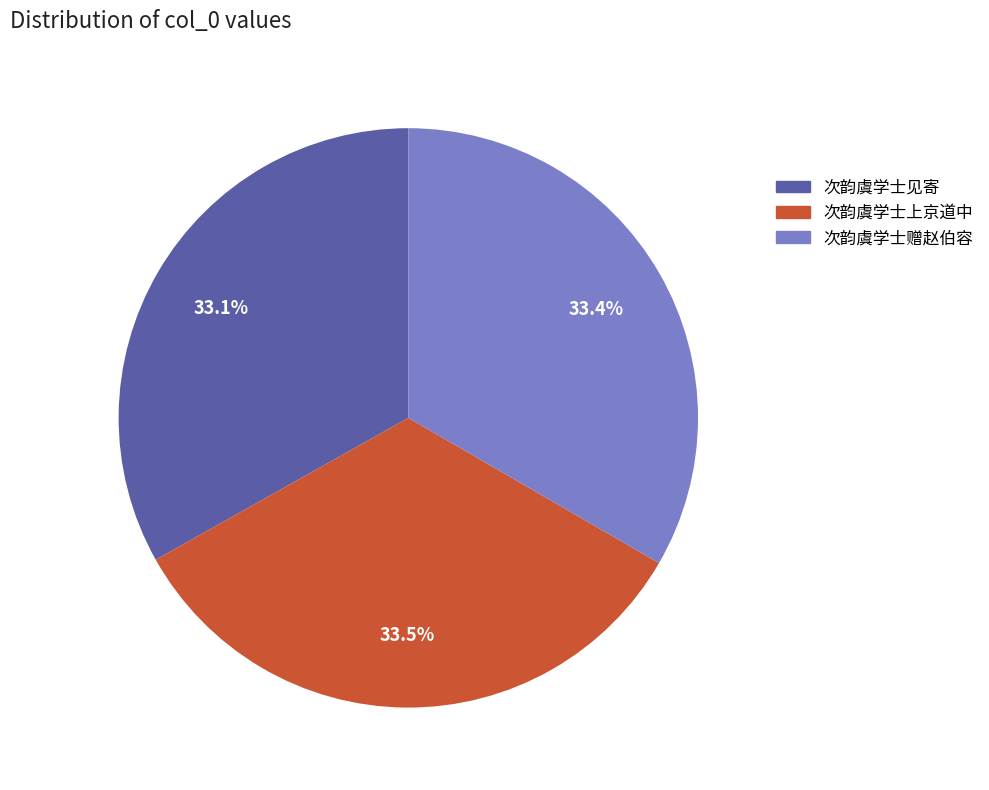

To the nearest percent, what percentage of the pie is 次韵虞学士见寄?

33%